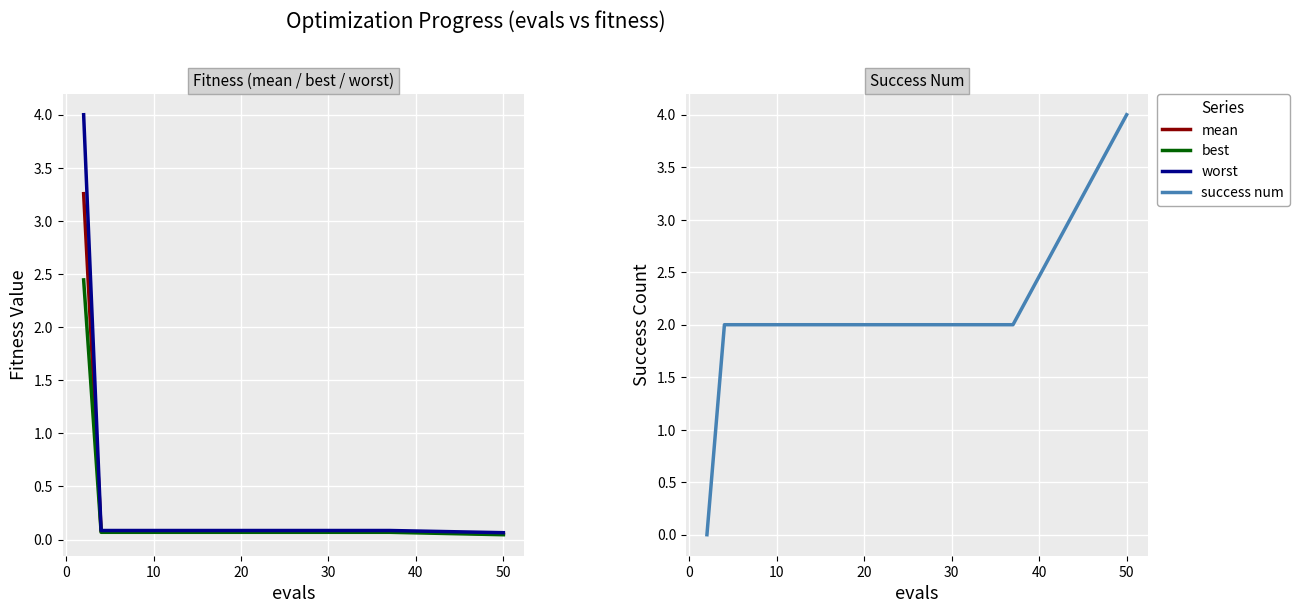

What is the maximum value for success num?

4